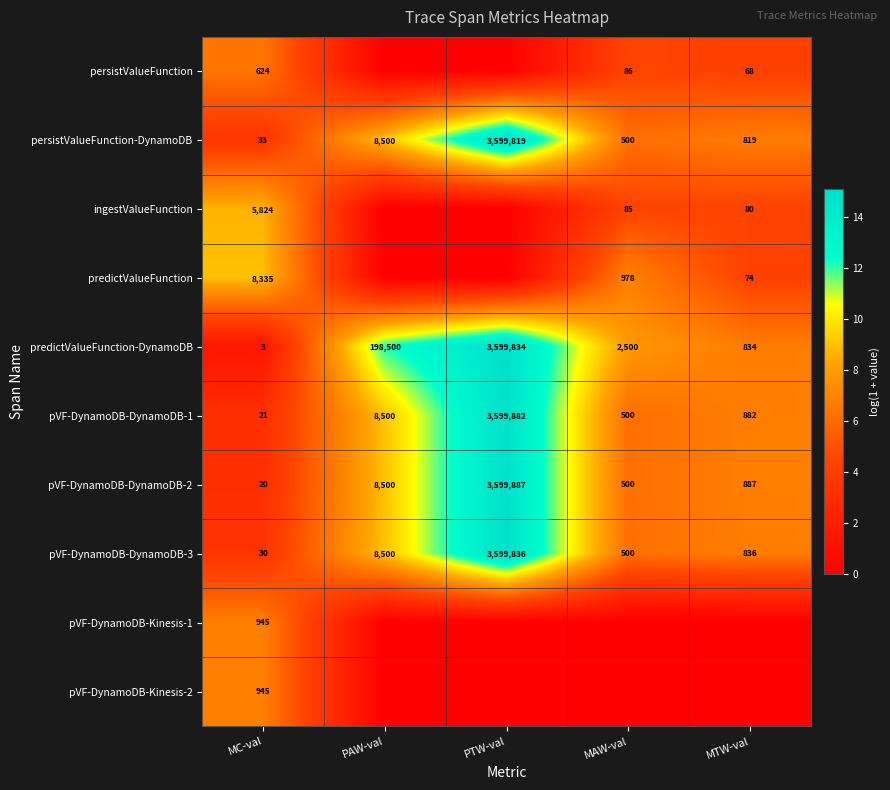

At which label is persistValueFunction-DynamoDB closest to 1799926?

PAW-val